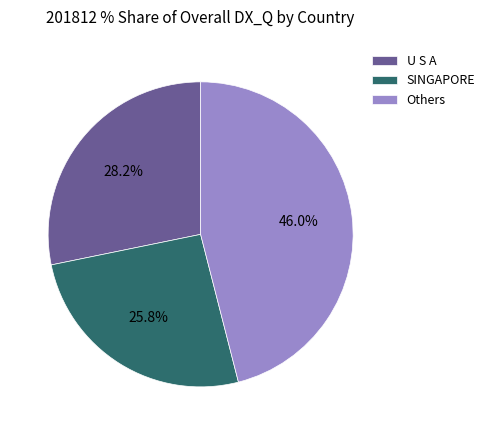

Count the number of slices in the pie.

3